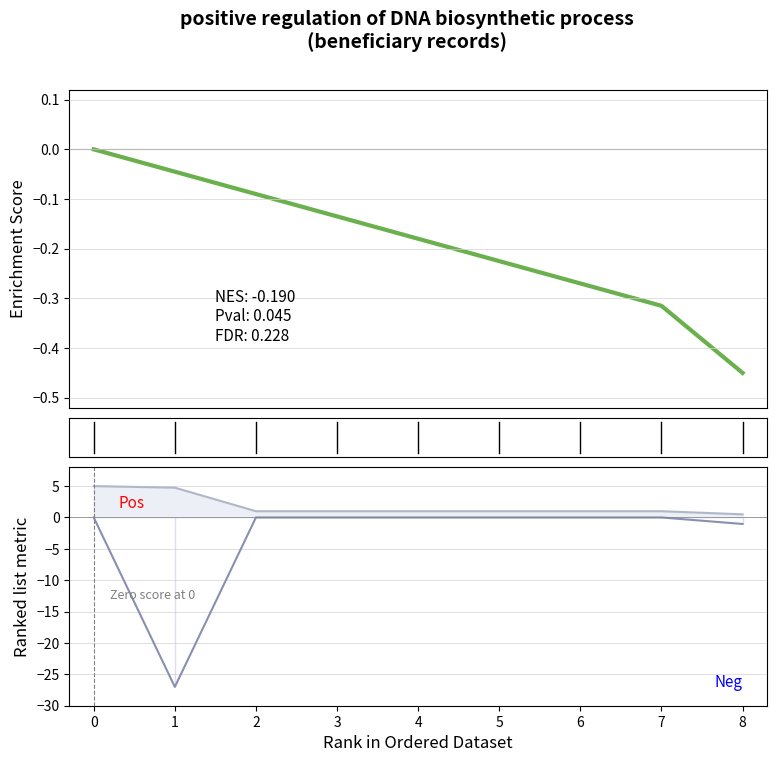

True or false: benificiario_id_line and idade_line intersect in this chart.

False